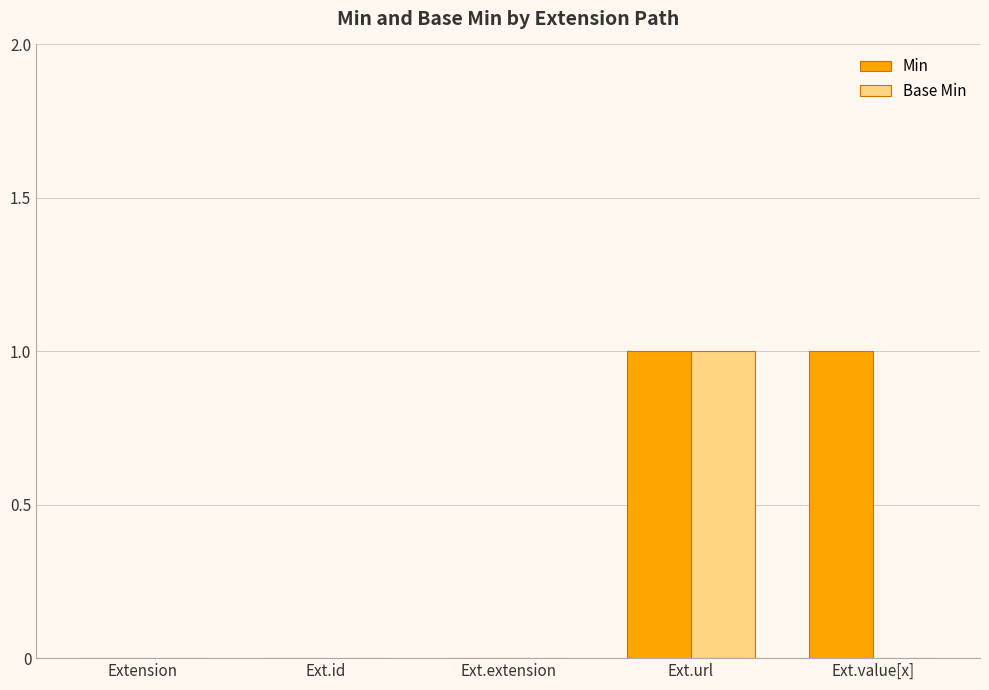

Which series changed the most between Extension and Ext.value[x]?

Min